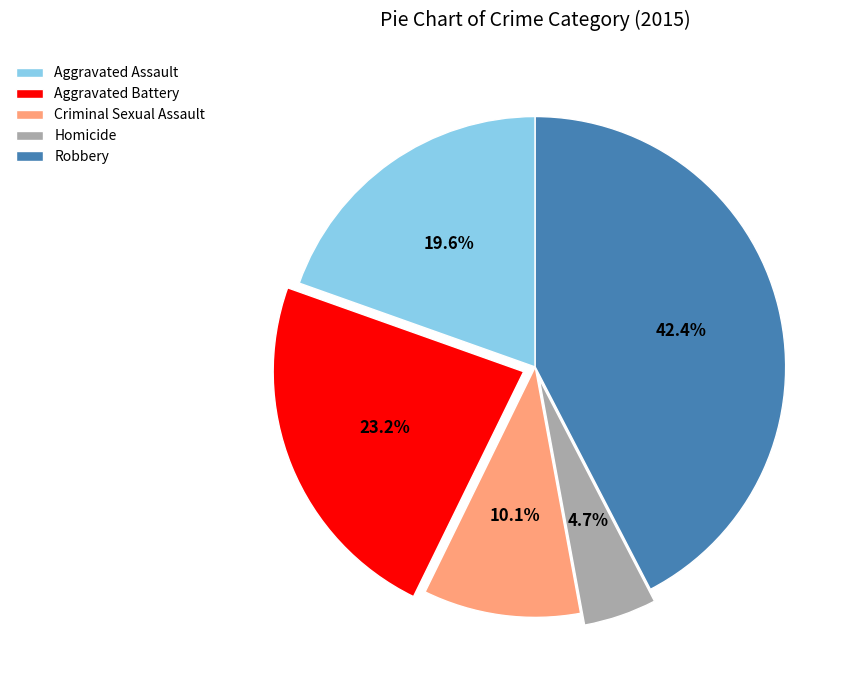

To the nearest percent, what is the average slice percentage?

20%